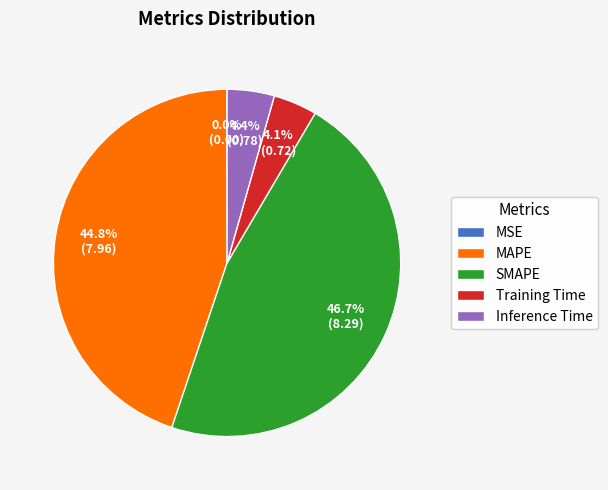

Which category has the biggest portion of the pie?

SMAPE